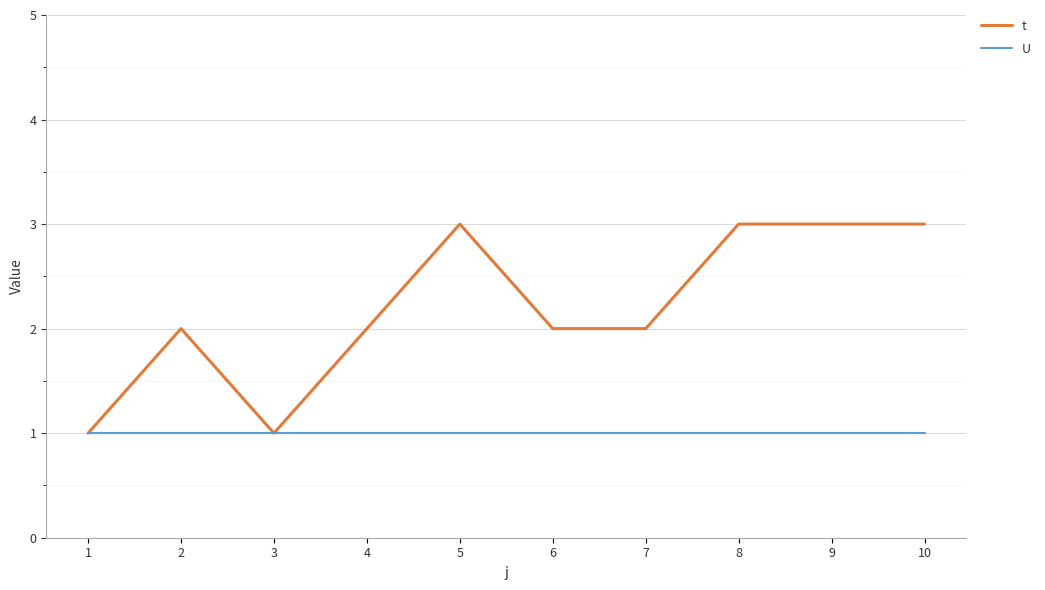

What value does the t series have at 9?

3